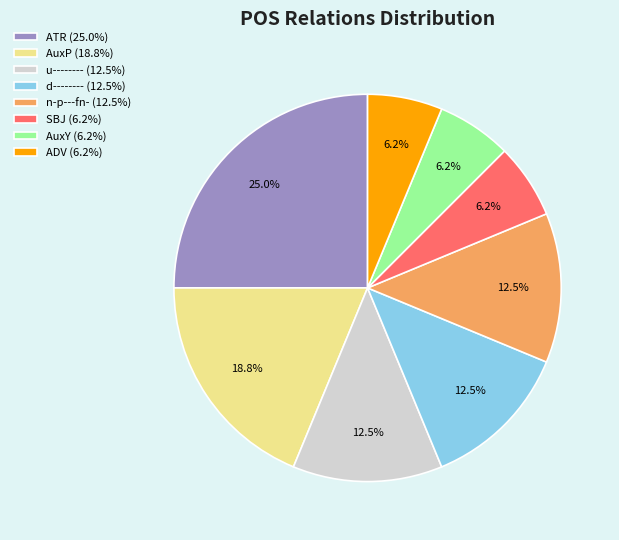

The AuxP slice represents 6% of the pie. True or false?

False